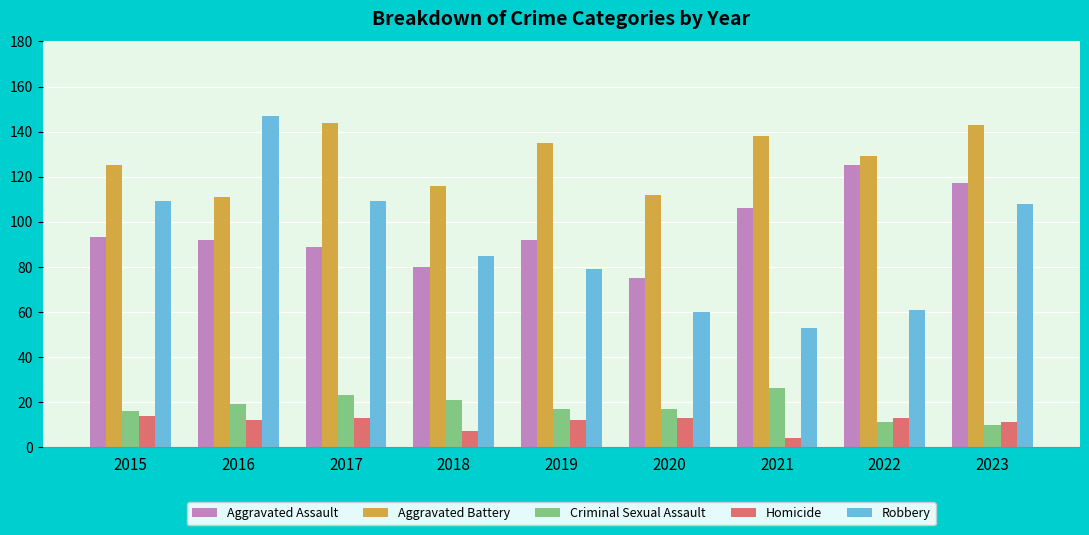

What is the sum of all Criminal Sexual Assault values?

160